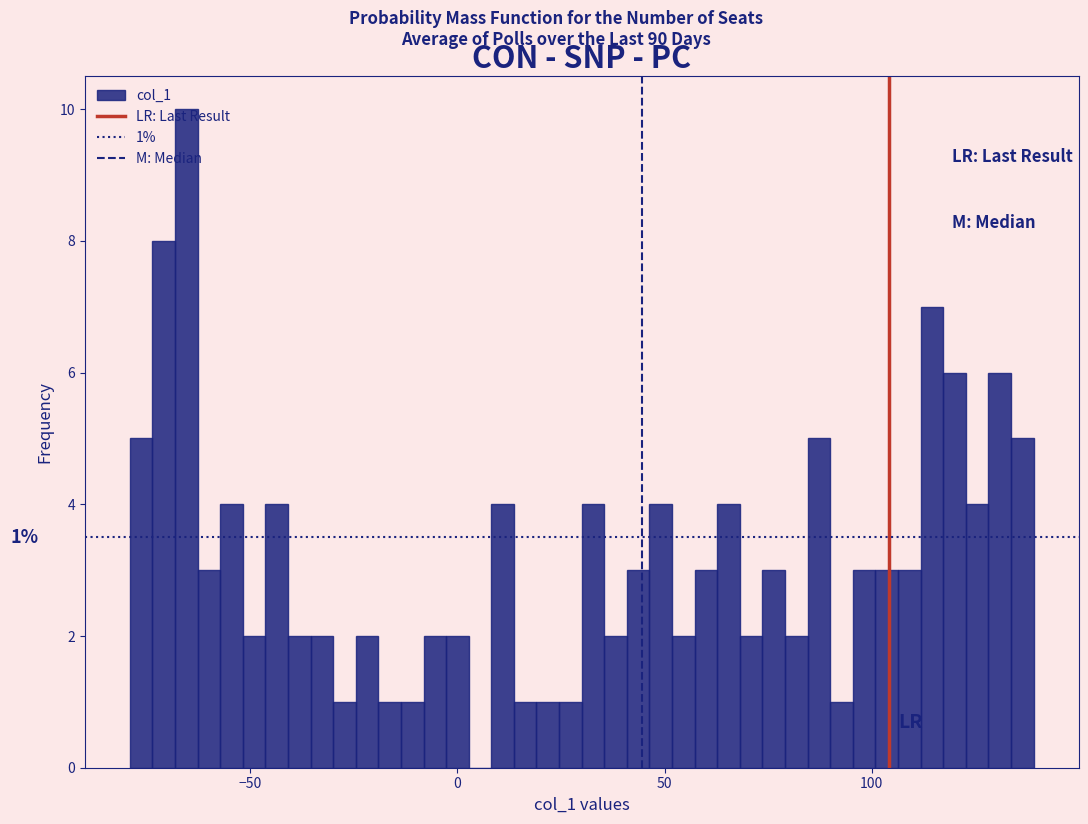

Read against the x-axis, roughly where is the centre of the tallest bar?

-65